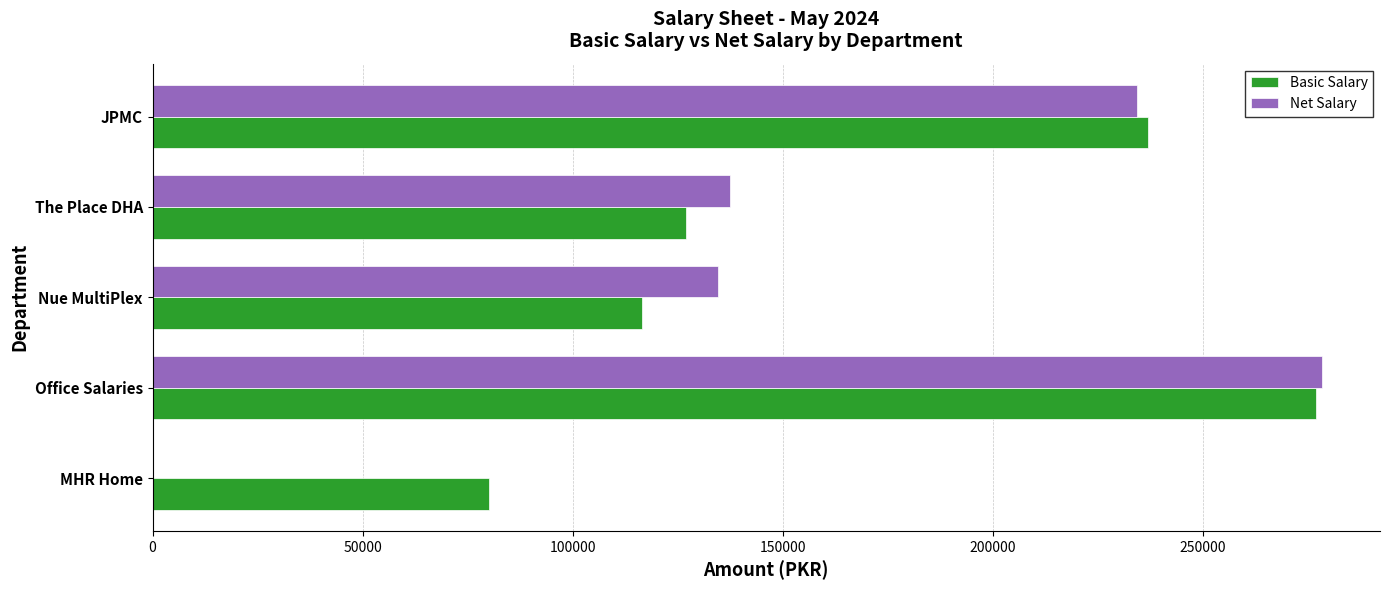

At which label is Basic Salary closest to 178500?

The Place DHA